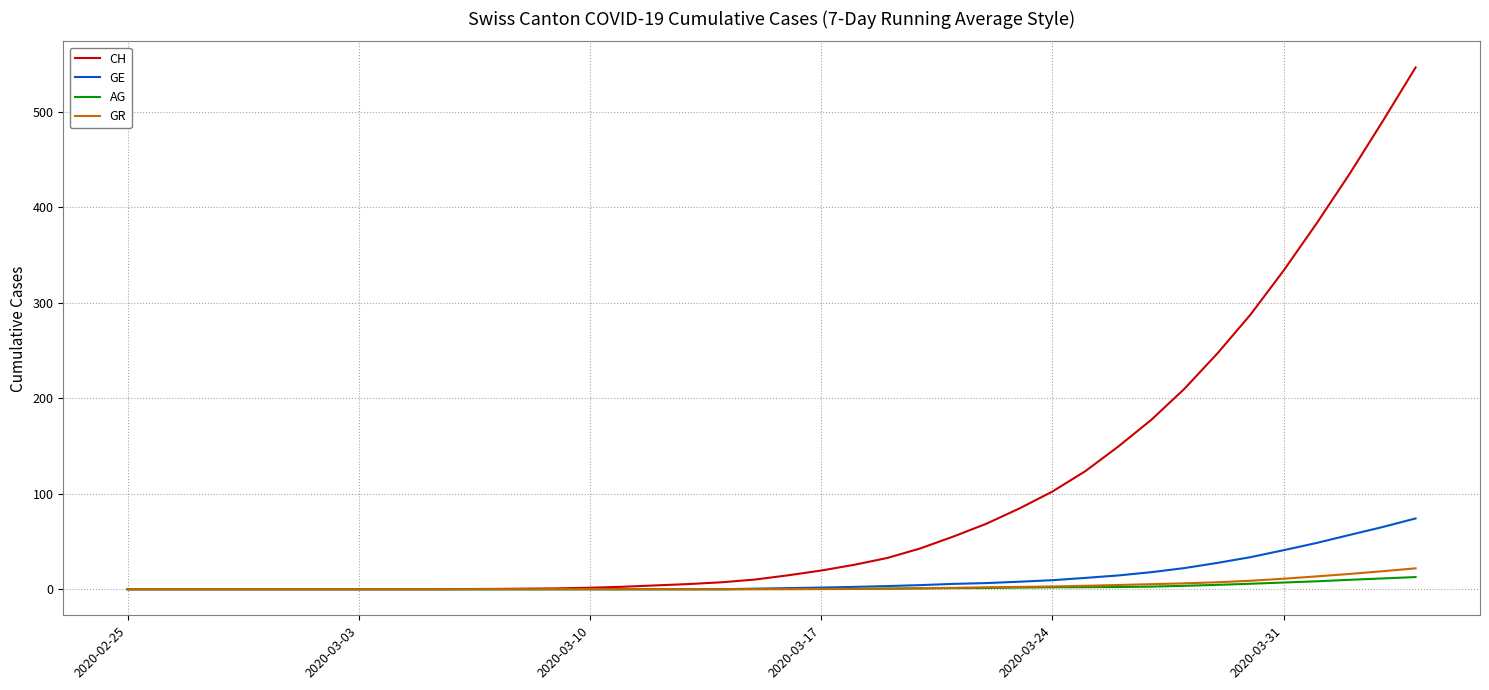

Which series has the widest spread of values?

CH